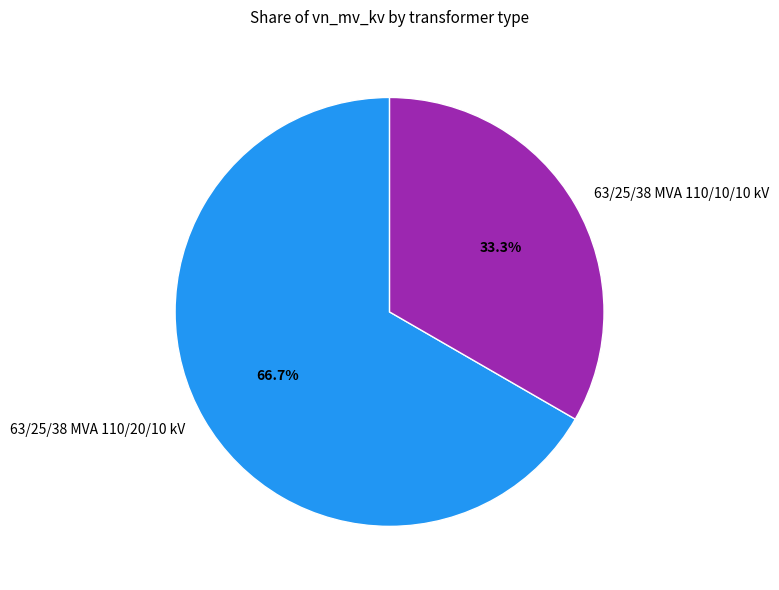

Which category has the smallest portion of the pie?

63/25/38 MVA 110/10/10 kV